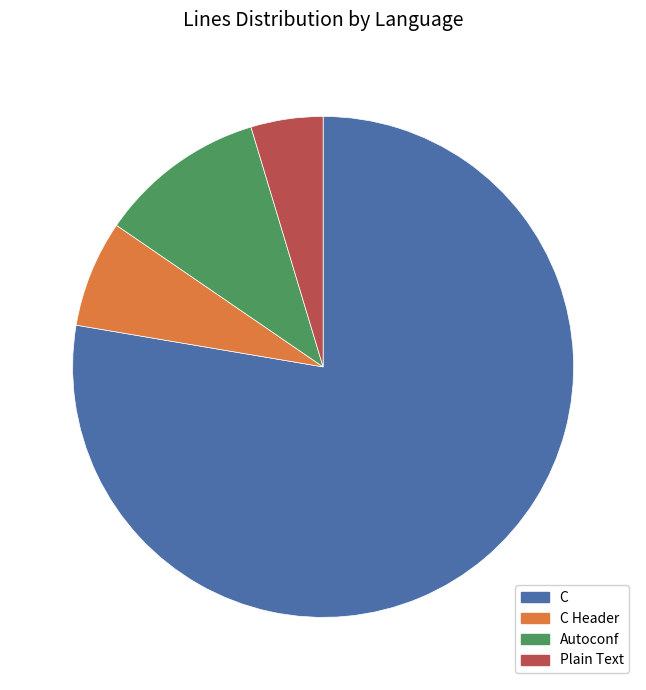

Combined, do C and C Header account for over 50%?

Yes